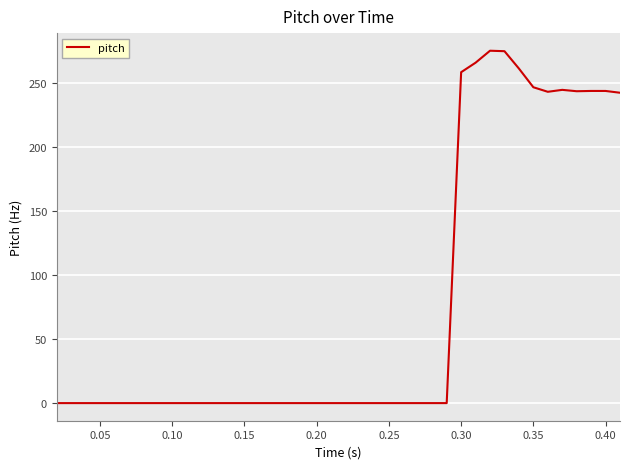

What is the maximum value shown in the chart?

274.8